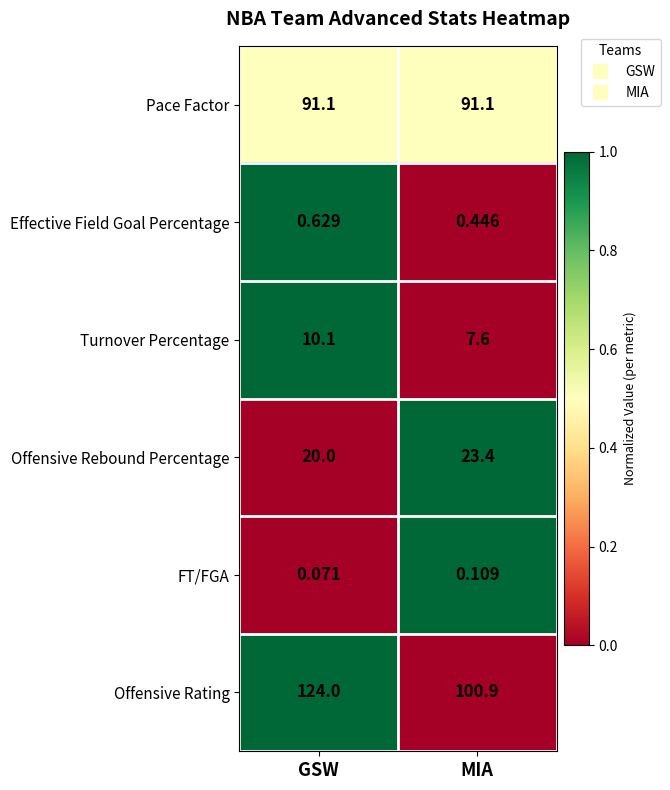

Is the value of FT/FGA at MIA greater than the value of Turnover Percentage at GSW?

No